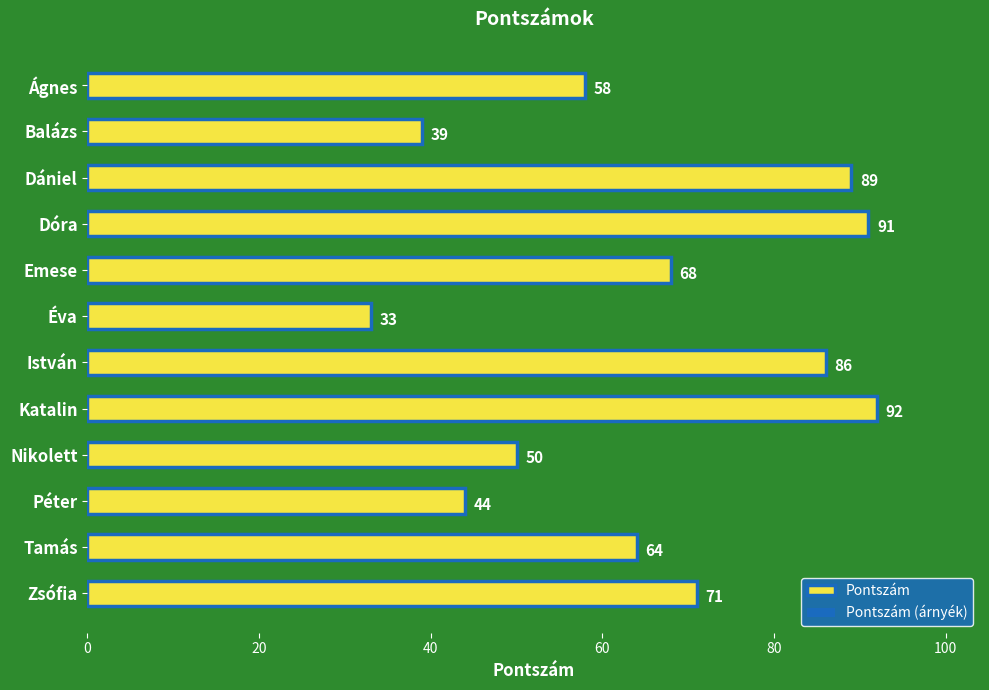

What is the average value?

65